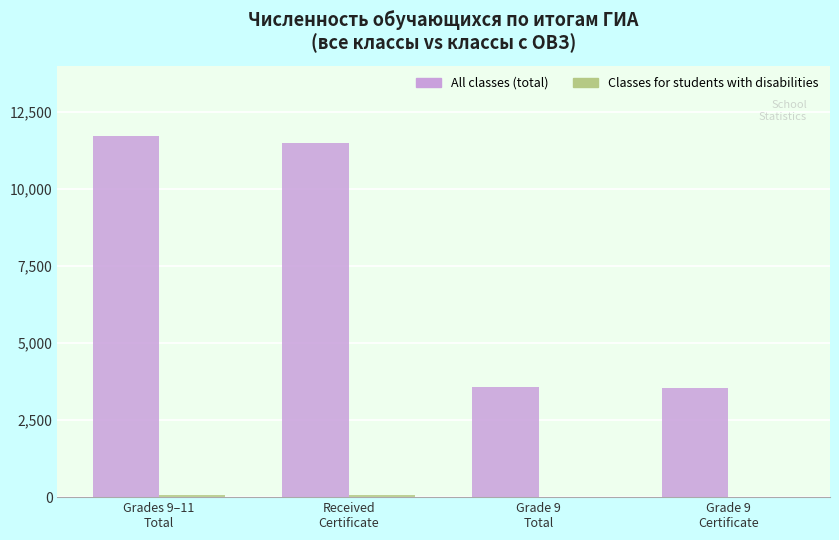

Which category has the highest value across all series?

Grades 9–11
Total